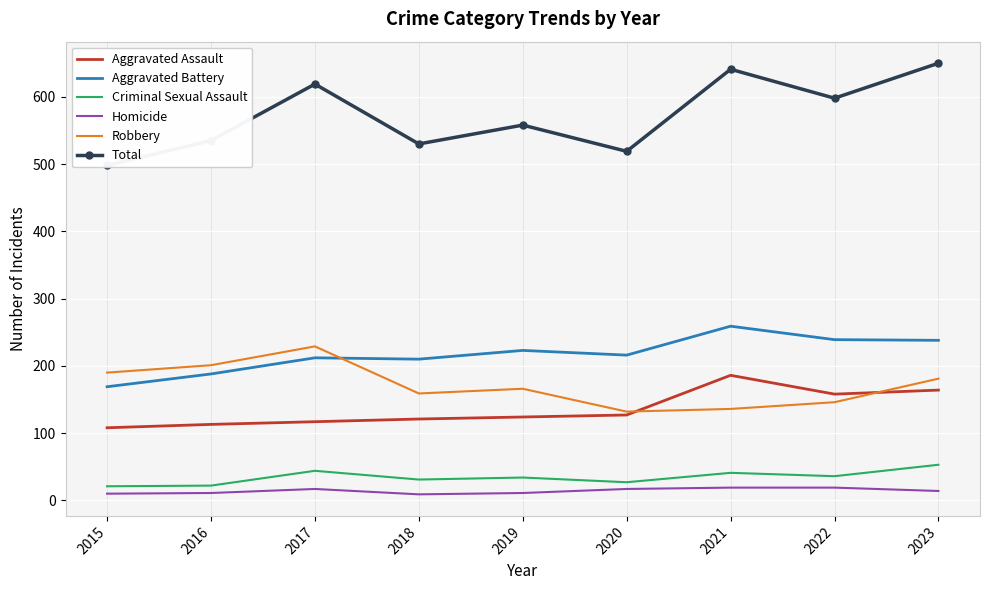

List the labels in order of Robbery value, smallest first.

2020, 2021, 2022, 2018, 2019, 2023, 2015, 2016, 2017